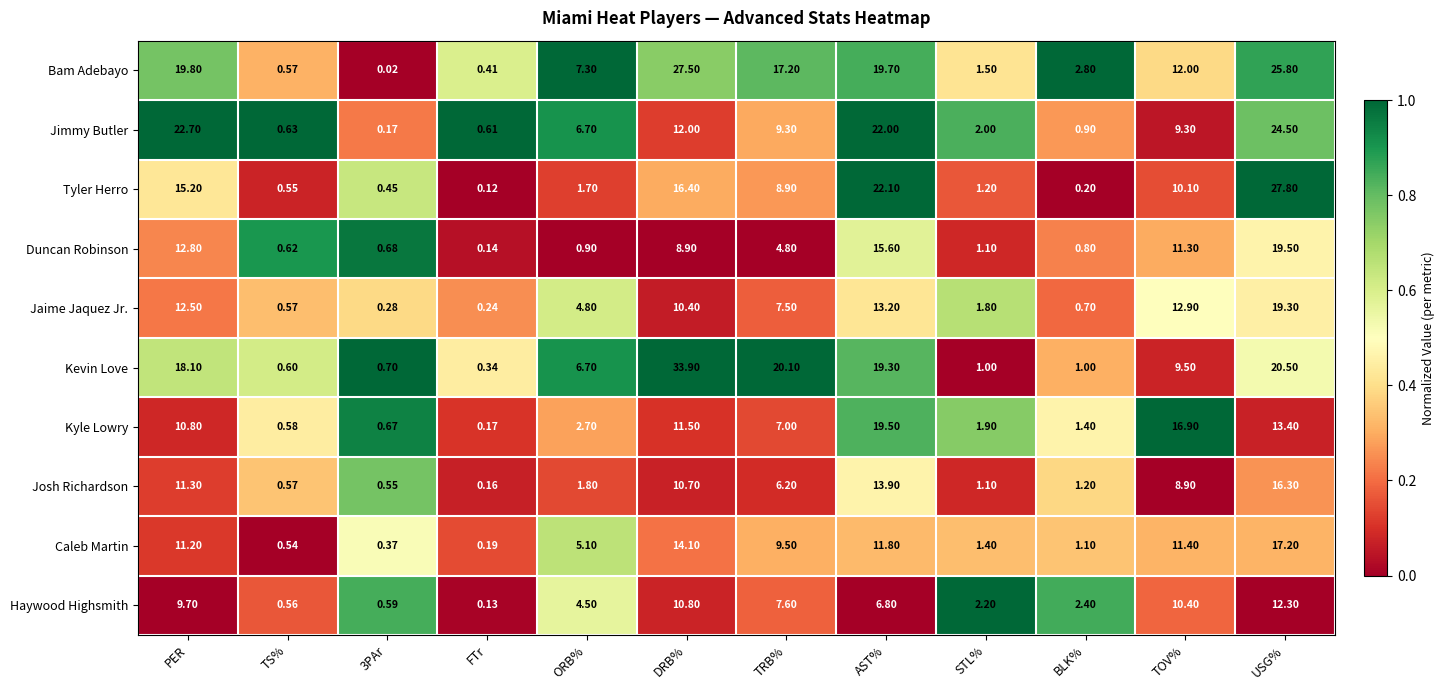

Which series has the largest range (max minus min)?

Kevin Love